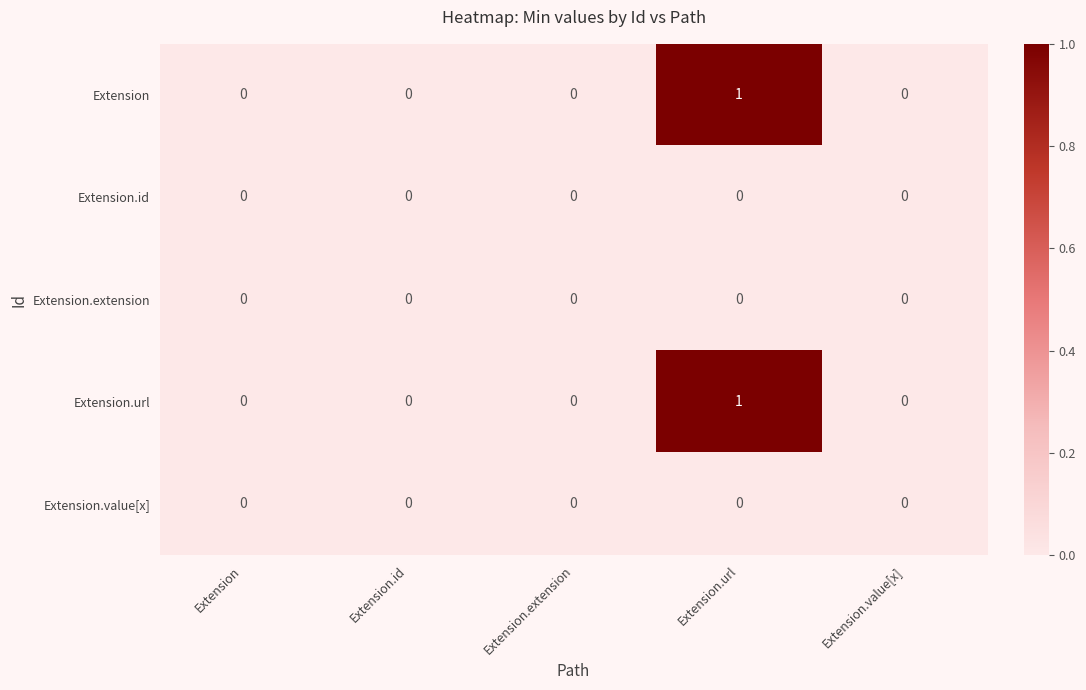

How many data points does each series have?

5